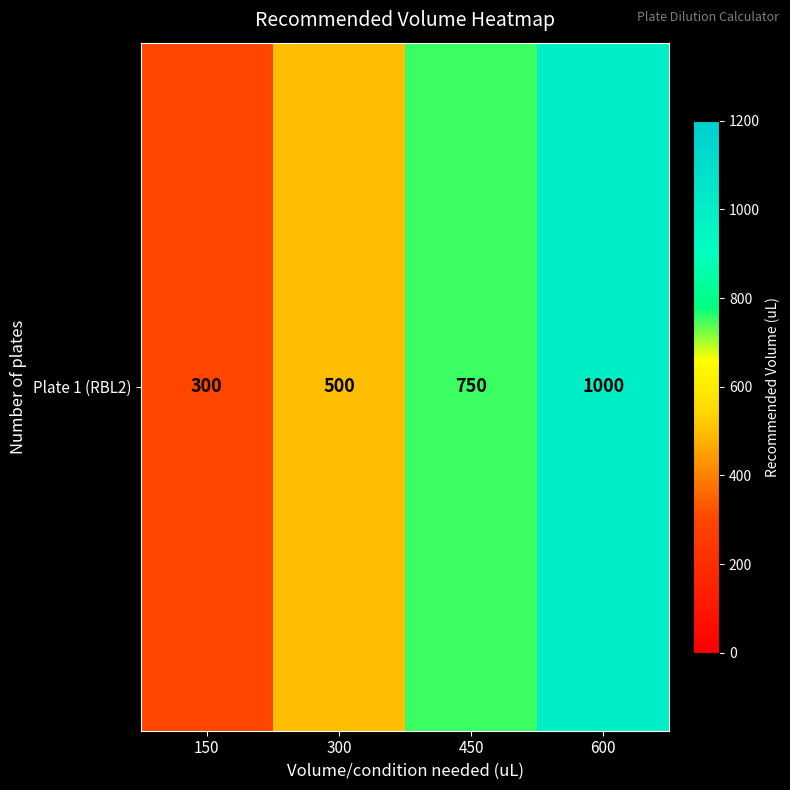

Rank the categories by value from highest to lowest.

600, 450, 300, 150